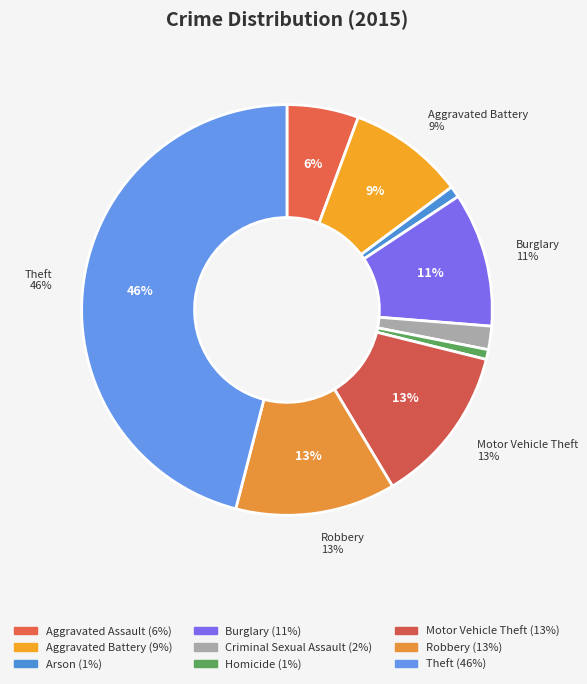

What is the ratio of the value at Robbery to the value at Aggravated Battery?

1.4